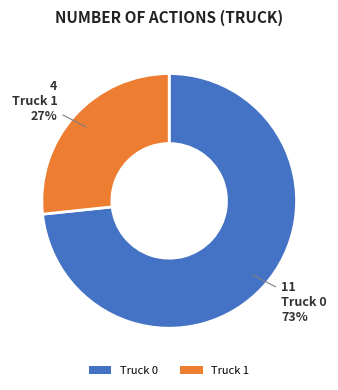

Which category has the biggest portion of the pie?

Truck 0